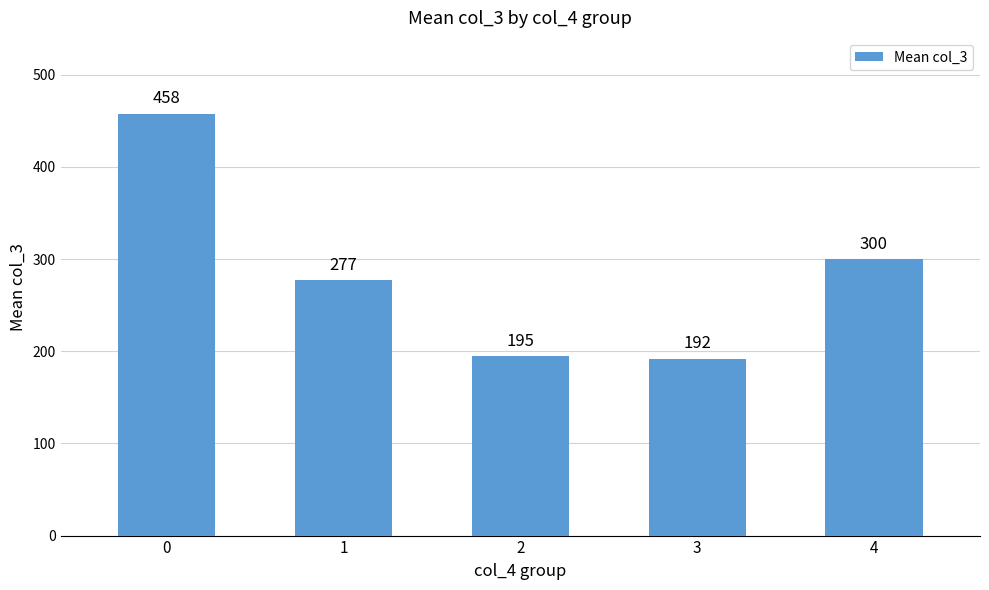

How many values are below 277?

2